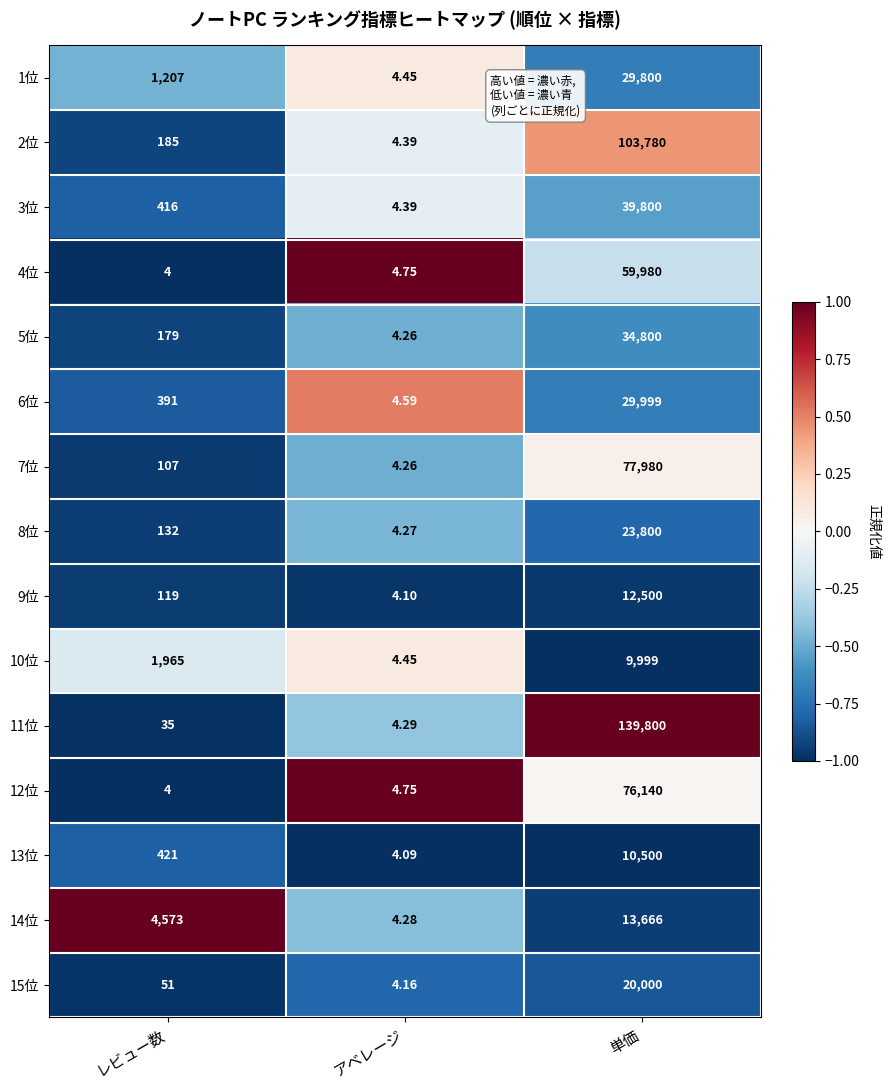

Which series has the widest spread of values?

11位